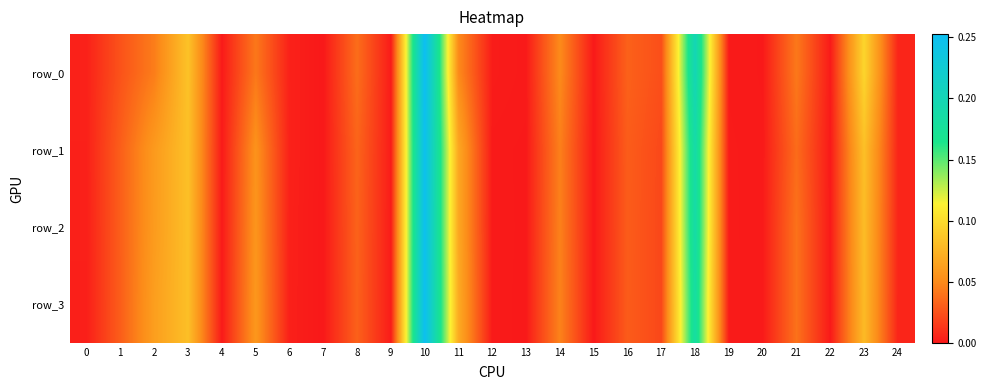

Reading left to right, list all the values displayed in this chart.

row_0: 0.0	0.0	0.0	0.1	0.0	0.0	0.0	0.0	0.0	0.0	0.3	0.1	0.0	0.0	0.1	0.0	0.0	0.0	0.2	0.0	0.0	0.0	0.0	0.1	0.0
row_1: 0.0	0.0	0.1	0.1	0.0	0.1	0.0	0.0	0.0	0.0	0.2	0.1	0.0	0.0	0.0	0.0	0.0	0.0	0.2	0.0	0.0	0.0	0.0	0.1	0.0
row_2: 0.0	0.0	0.1	0.1	0.0	0.1	0.0	0.0	0.0	0.0	0.2	0.1	0.0	0.0	0.0	0.0	0.0	0.0	0.2	0.0	0.0	0.0	0.0	0.1	0.0
row_3: 0.0	0.0	0.1	0.1	0.0	0.1	0.0	0.0	0.0	0.0	0.3	0.1	0.0	0.0	0.0	0.0	0.0	0.0	0.2	0.0	0.0	0.0	0.0	0.1	0.0